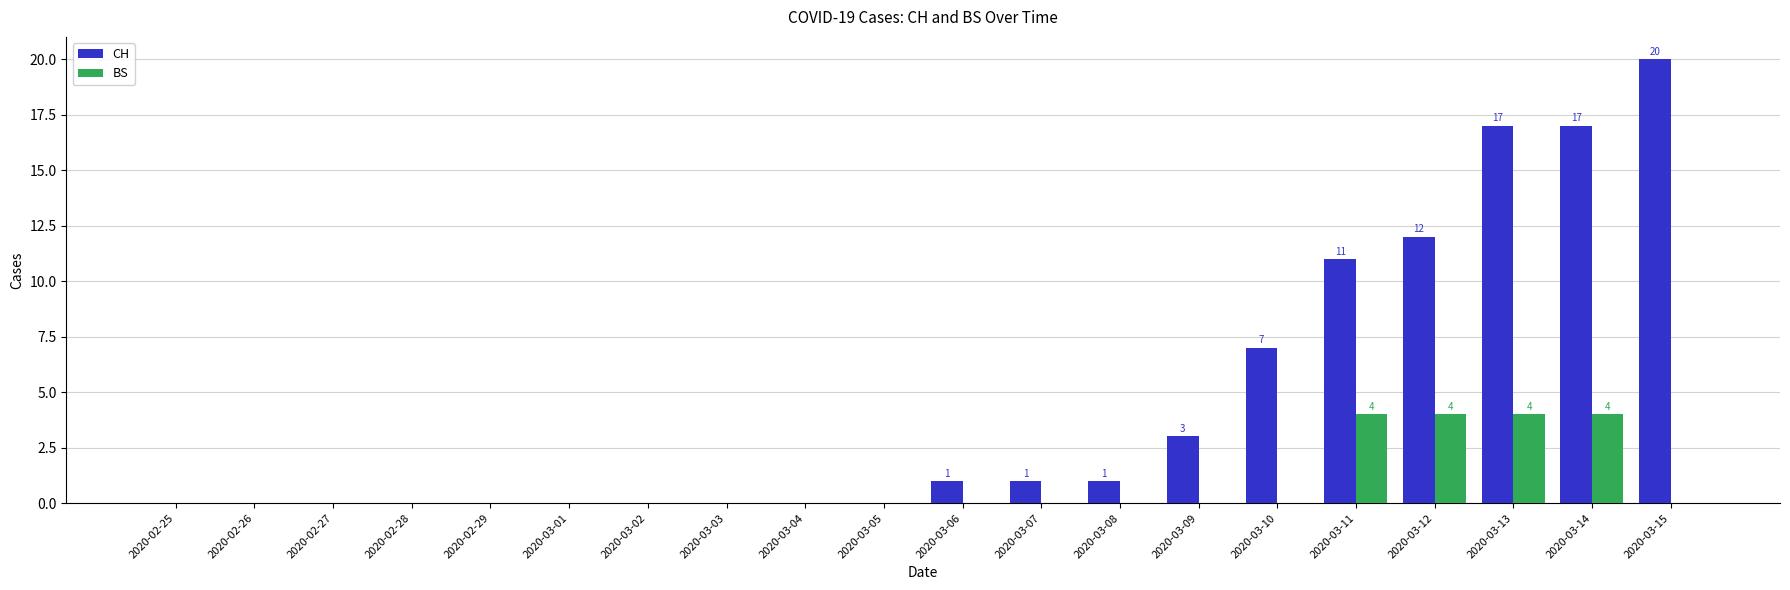

Which category has the highest value in the CH series?

2020-03-15